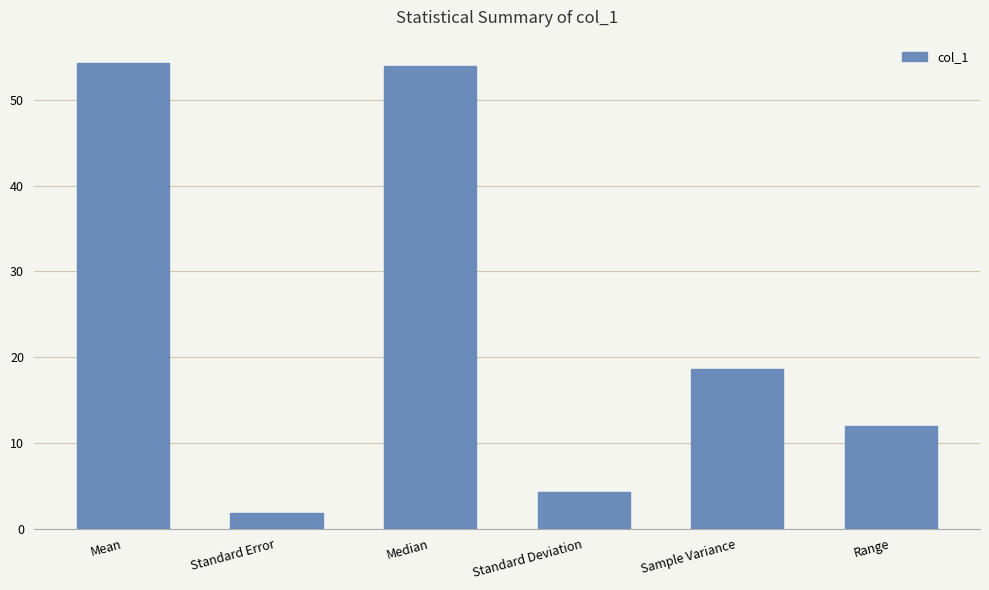

What is the greatest value displayed?

54.3